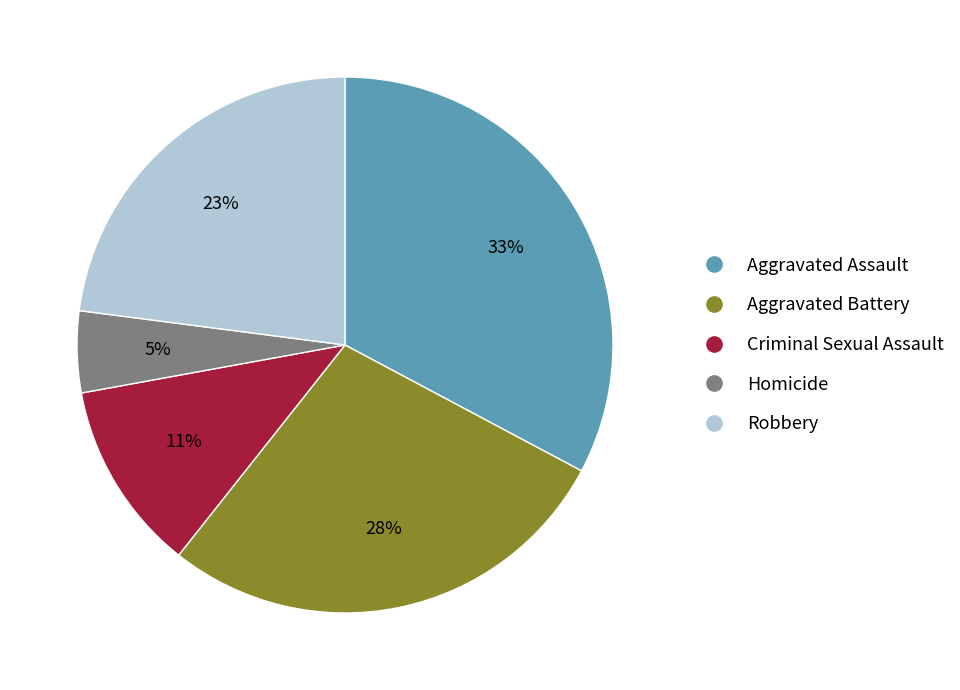

What percentage is the Criminal Sexual Assault slice, to the nearest percent?

11%